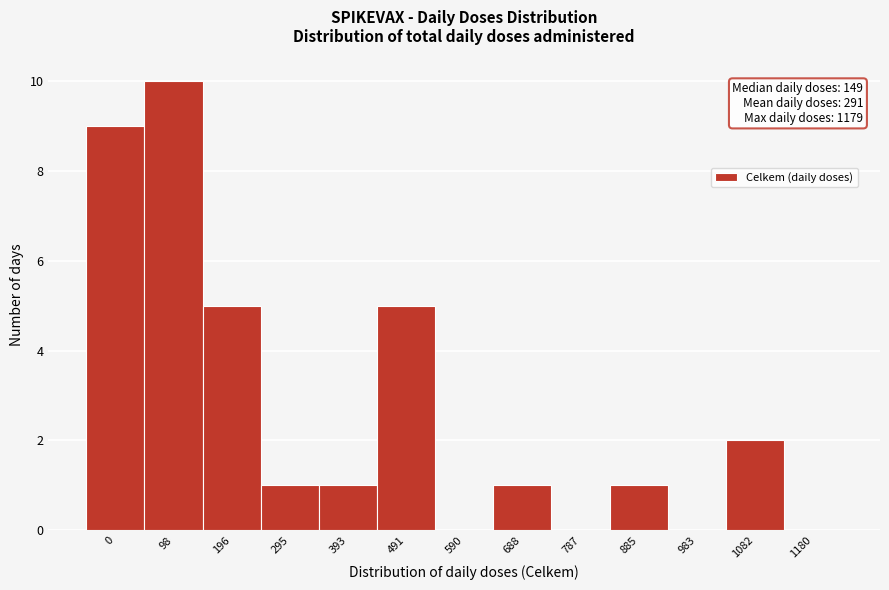

Reading left to right, list all the values displayed in this chart.

0=9	98=10	196=5	295=1	393=1	491=5	590=0	688=1	787=0	885=1	983=0	1082=2	1180=0